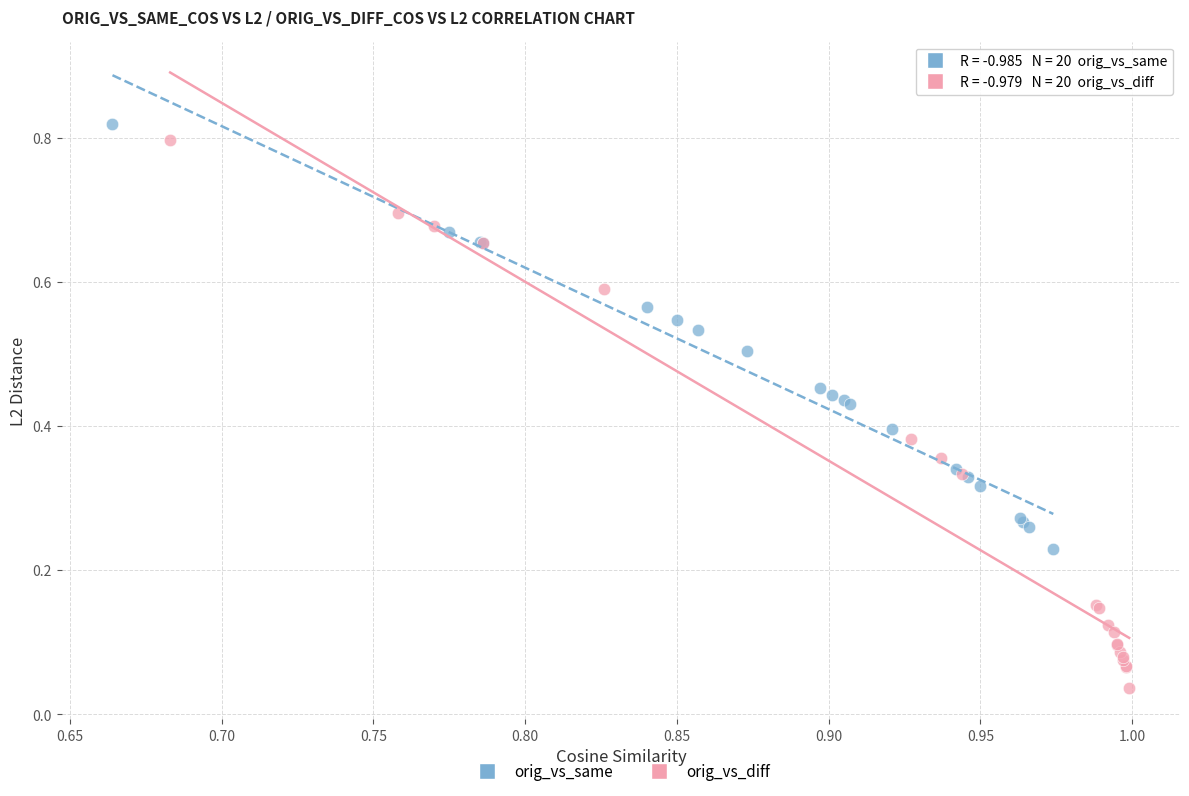

Which series has the widest spread of Y values?

orig_vs_diff